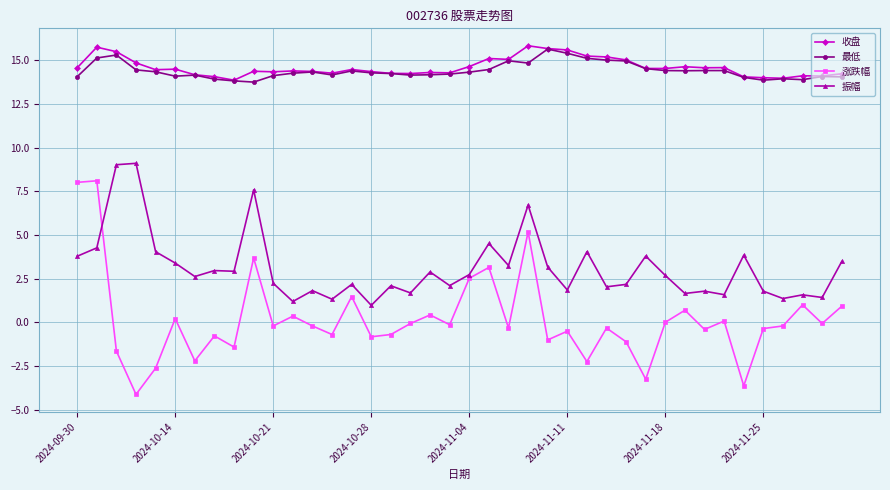

True or false: 涨跌幅 and 收盘 intersect in this chart.

False